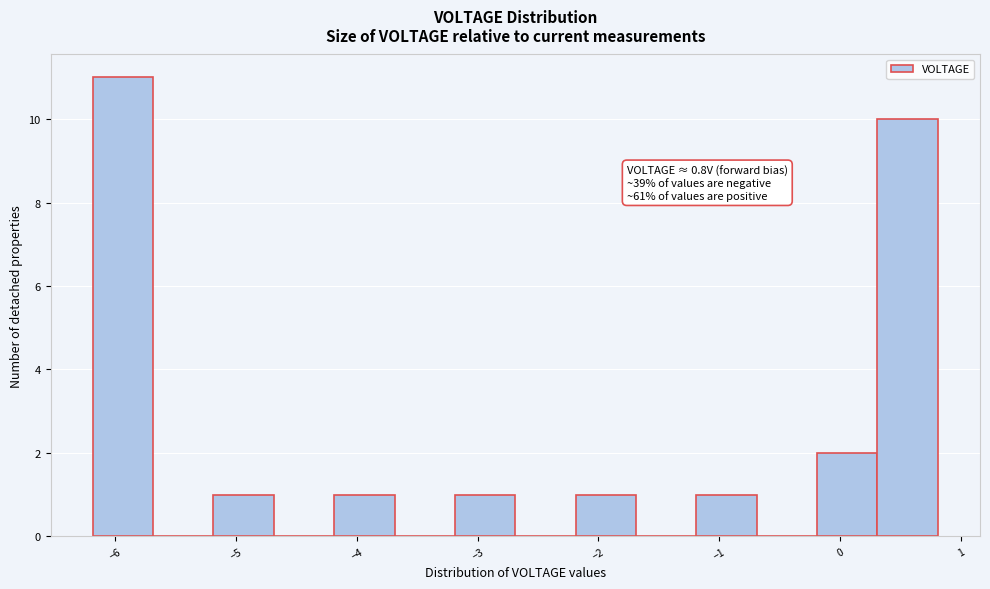

Over which range of the x-axis is the bar tallest?

-6.2 to -5.7